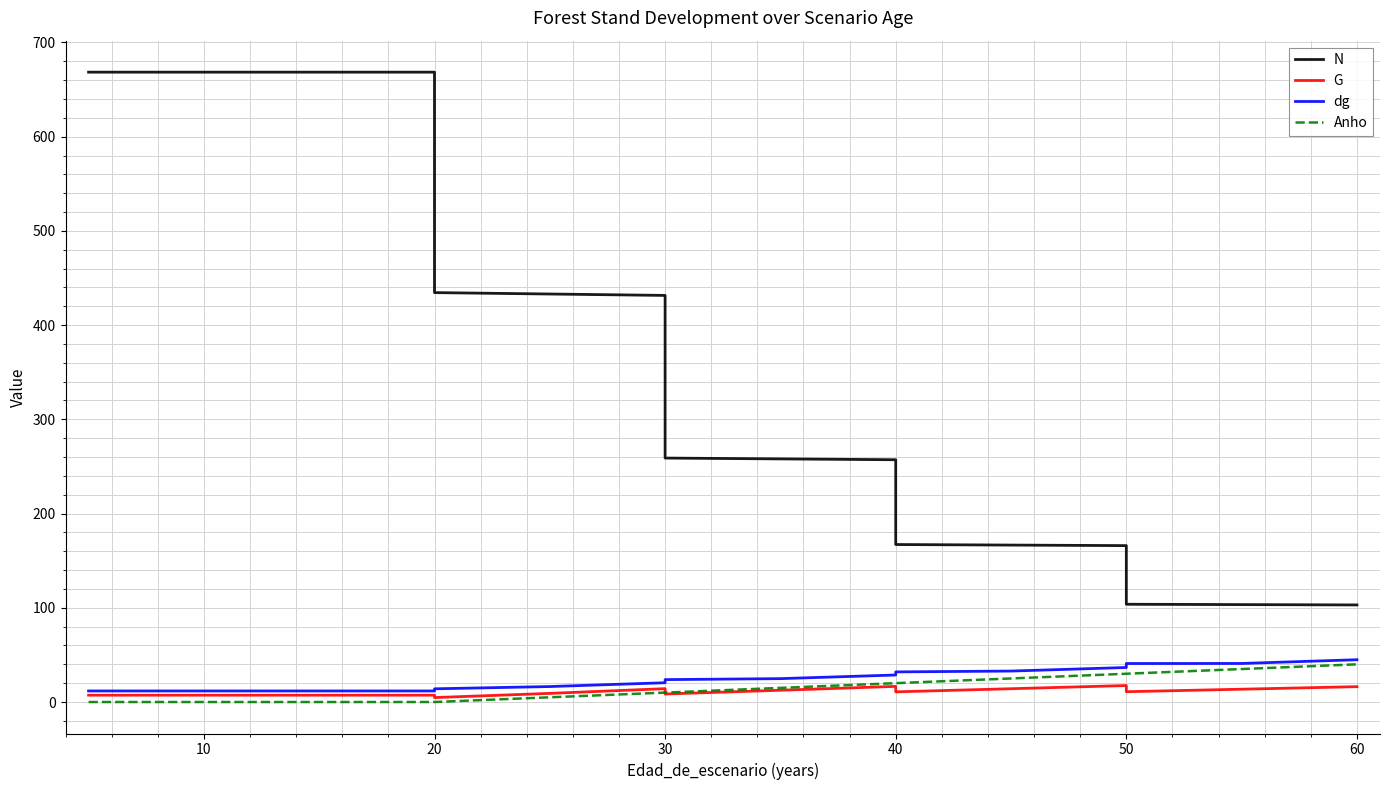

Which series has the widest spread of values?

N